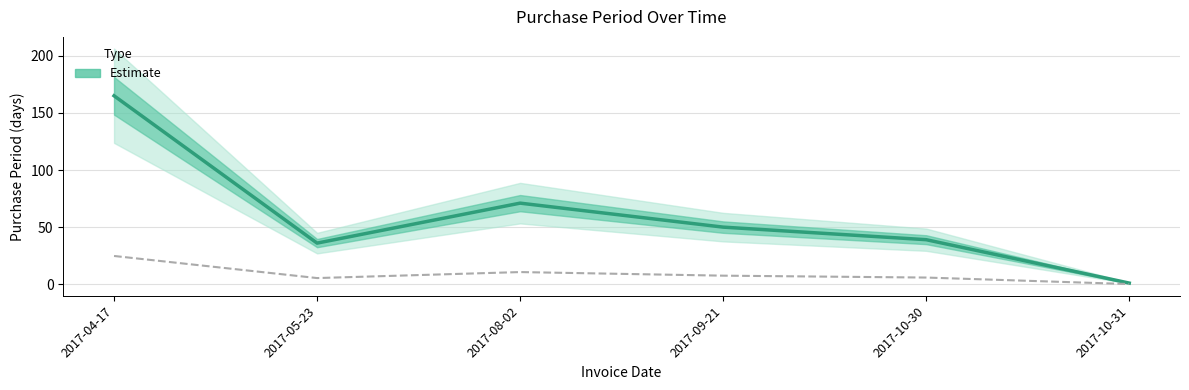

The chart shows a value of 71 at 2017-08-02. True or false?

True